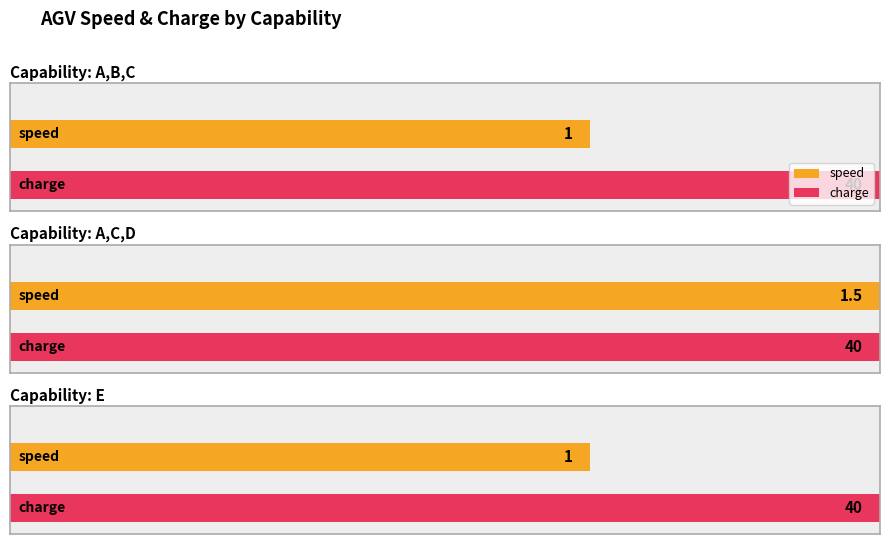

What is the label of the 2nd bar from the left?

A,C,D